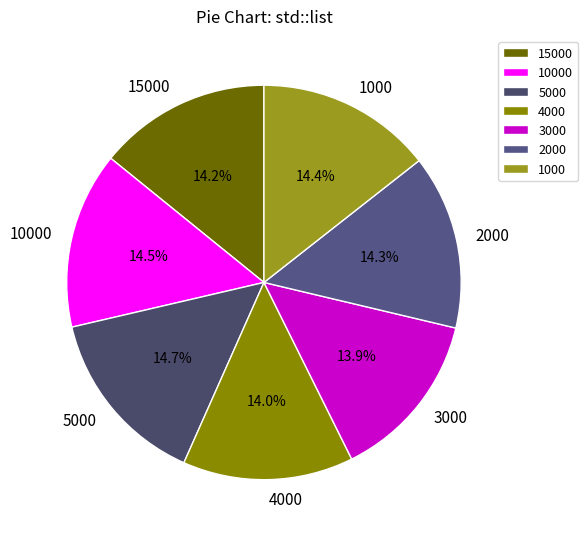

Count the number of slices in the pie.

7